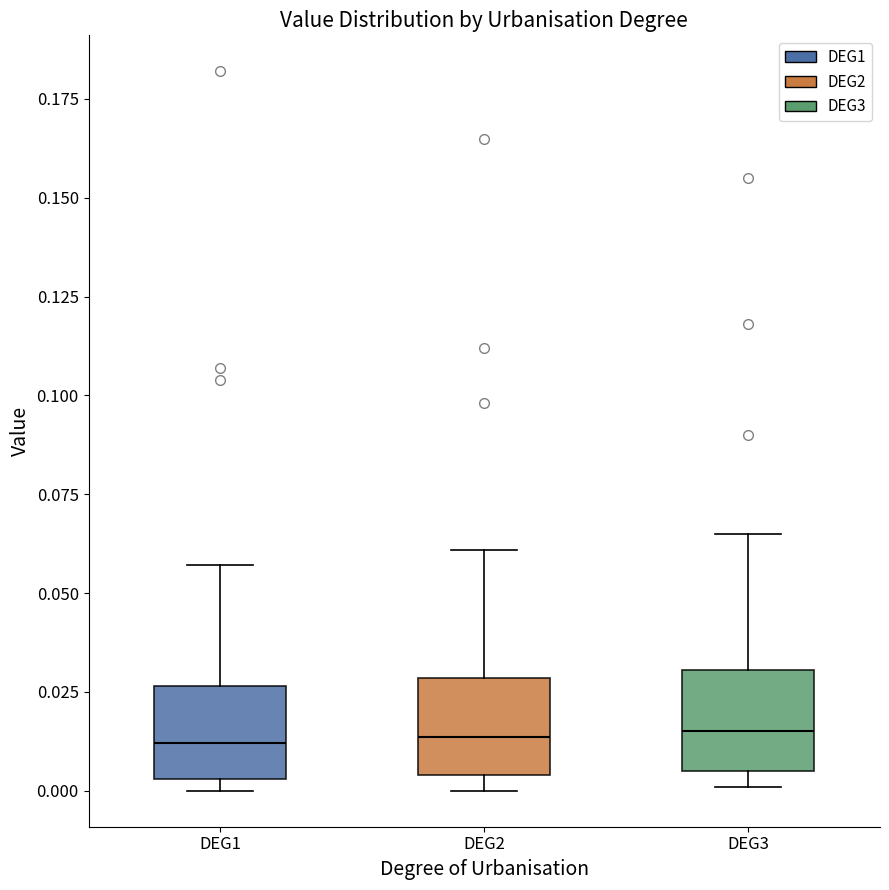

Reading left to right, transcribe this box plot: for each box, give where its median line is, the range the box spans, and where its two whiskers end, as read against the y-axis. The values are not printed on the chart, so give them approximately, as read against the axis.

DEG1: median 0.010, box 0.005 to 0.025, whiskers 0.000 to 0.055
DEG2: median 0.015, box 0.005 to 0.030, whiskers 0.000 to 0.060
DEG3: median 0.015, box 0.005 to 0.030, whiskers 0.000 to 0.065